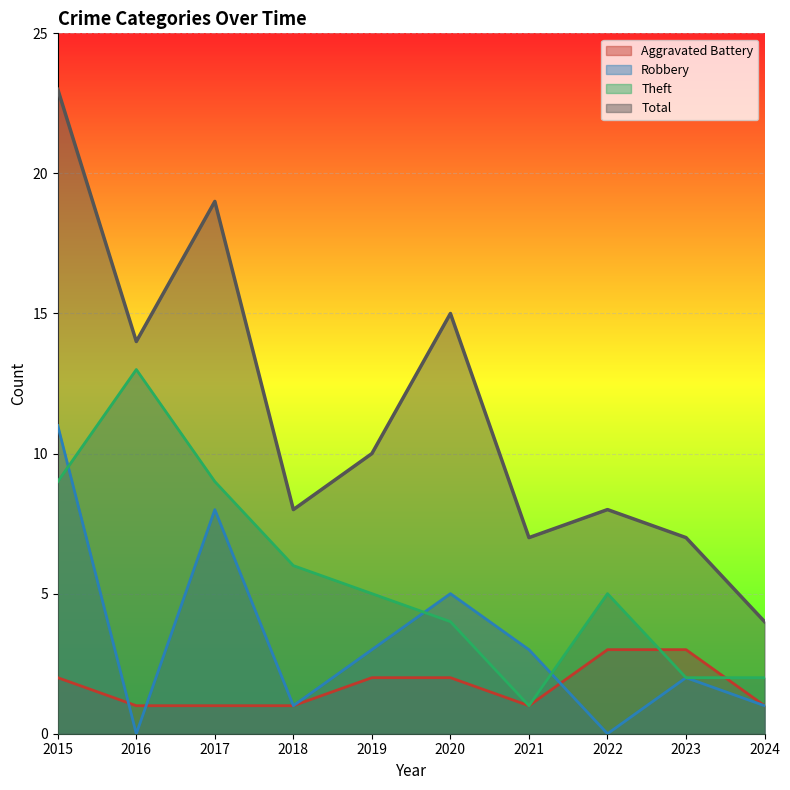

True or false: Theft and Robbery intersect in this chart.

True